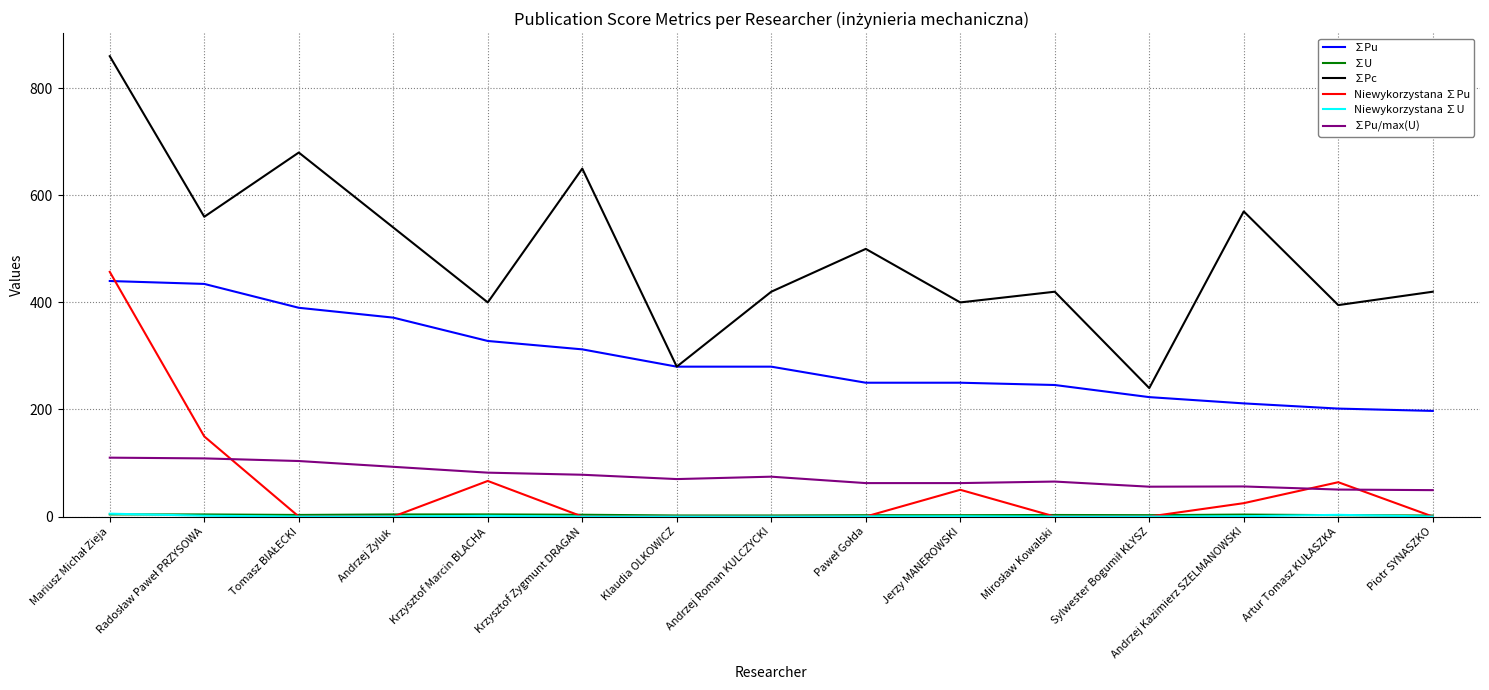

Which series has the widest spread of values?

∑Pc